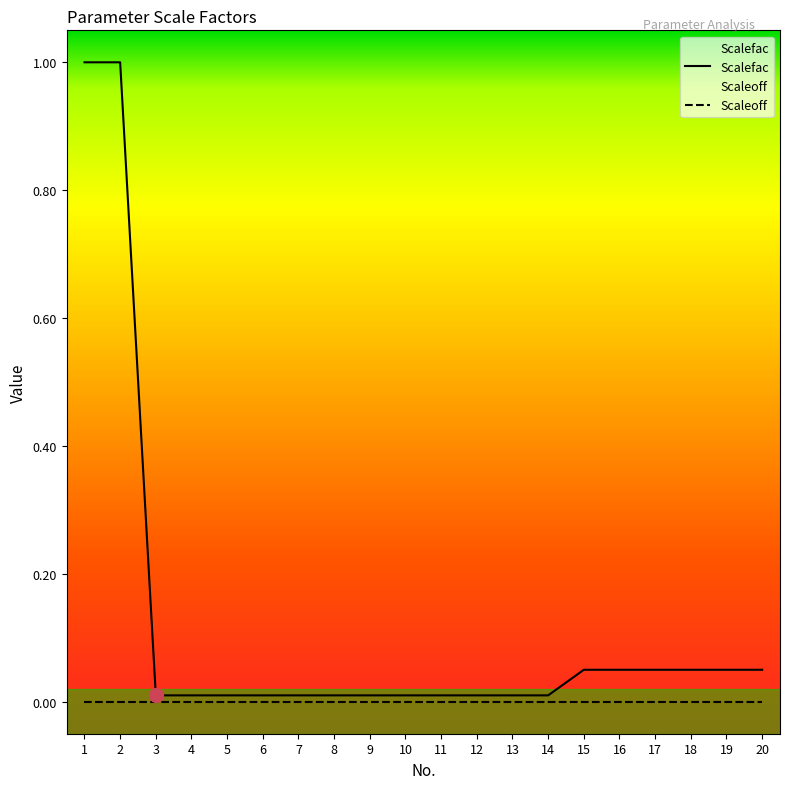

What is the value of the 15th point from the left?

0.1